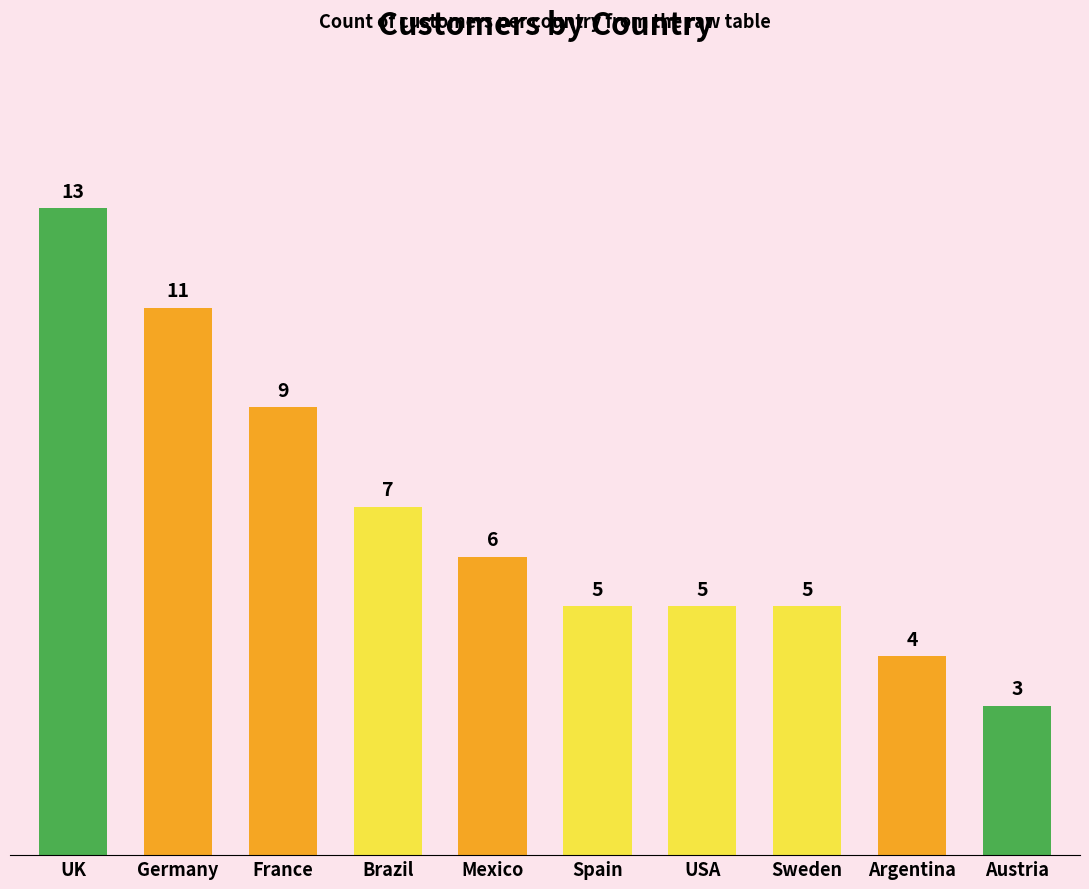

How many values are between 5 and 9?

6